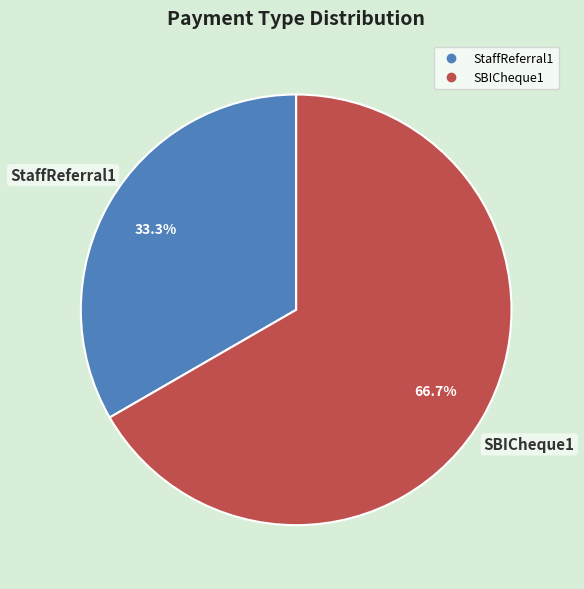

Which category has the biggest portion of the pie?

SBICheque1